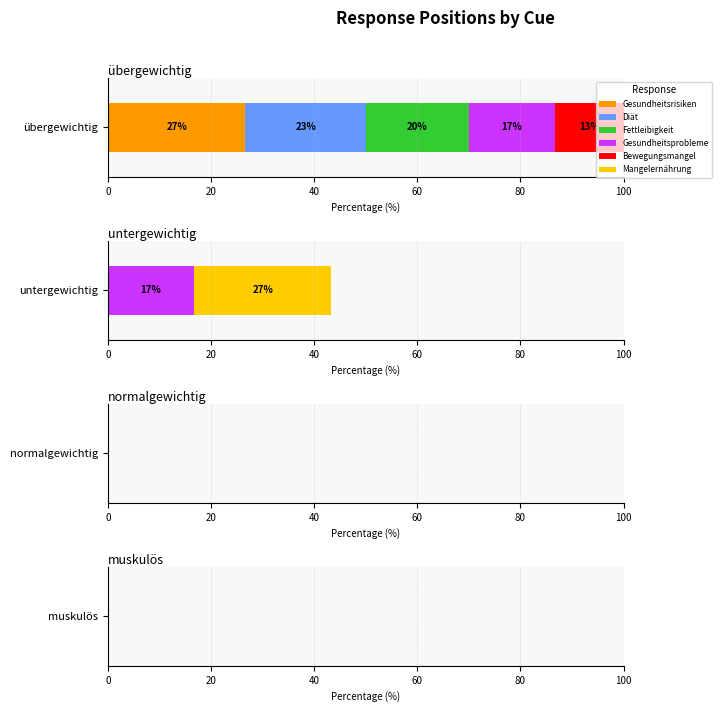

What is the approximate value of übergewichtig at 22?

3